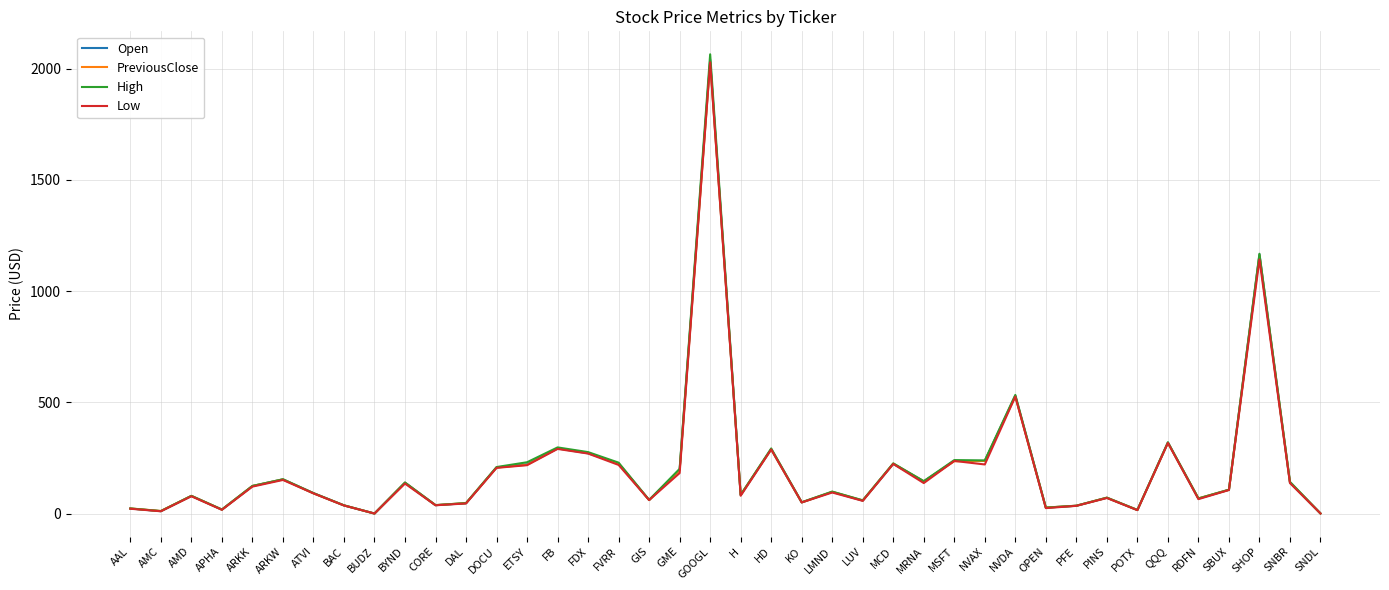

What is the minimum value for High?

0.9